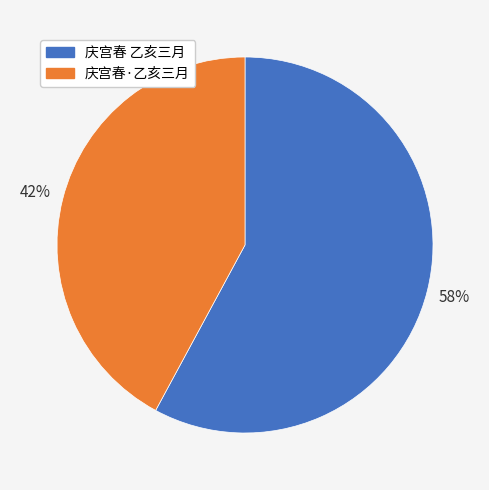

Do 庆宫春·乙亥三月 and 庆宫春 乙亥三月 together represent more than half of the pie?

Yes